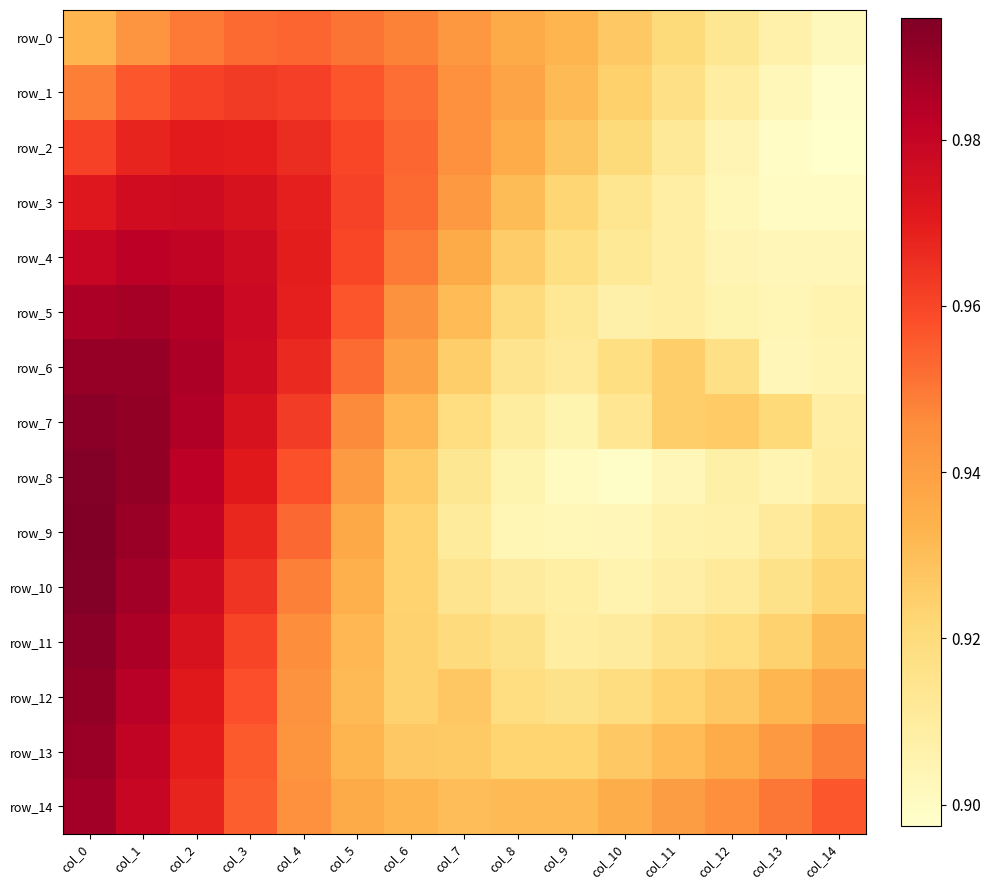

Rank the categories by row_7 value from highest to lowest.

col_0, col_1, col_2, col_3, col_4, col_5, col_6, col_12, col_11, col_13, col_7, col_10, col_8, col_14, col_9